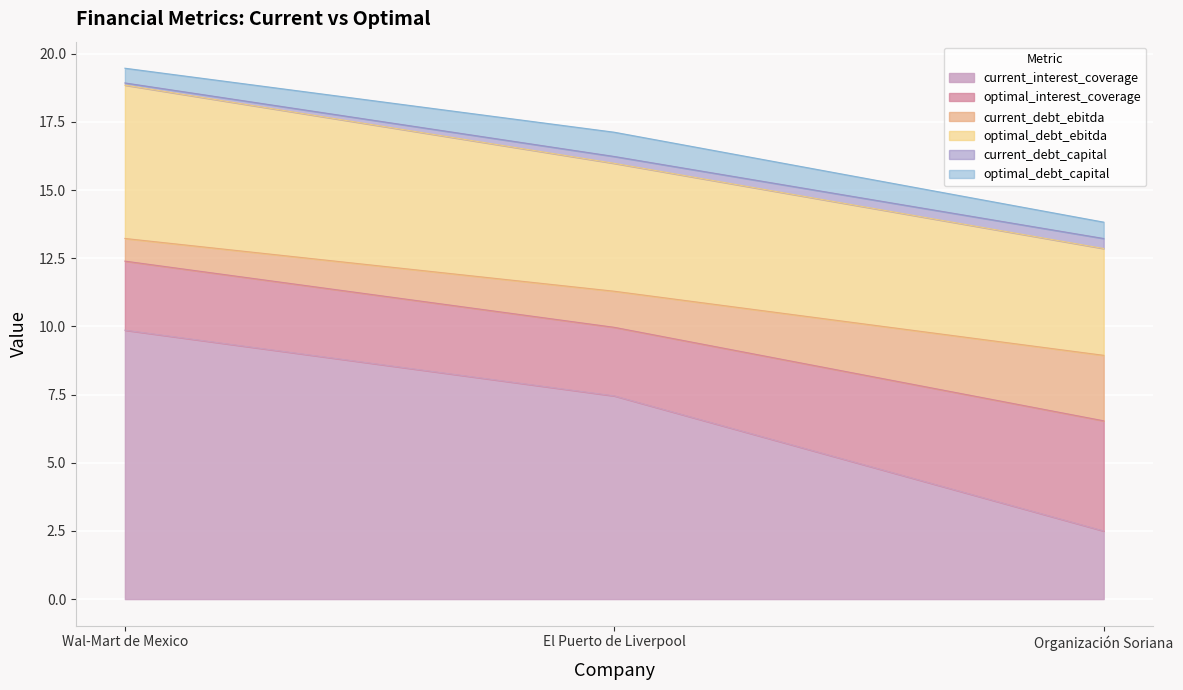

At which label is current_interest_coverage closest to 6?

El Puerto de Liverpool